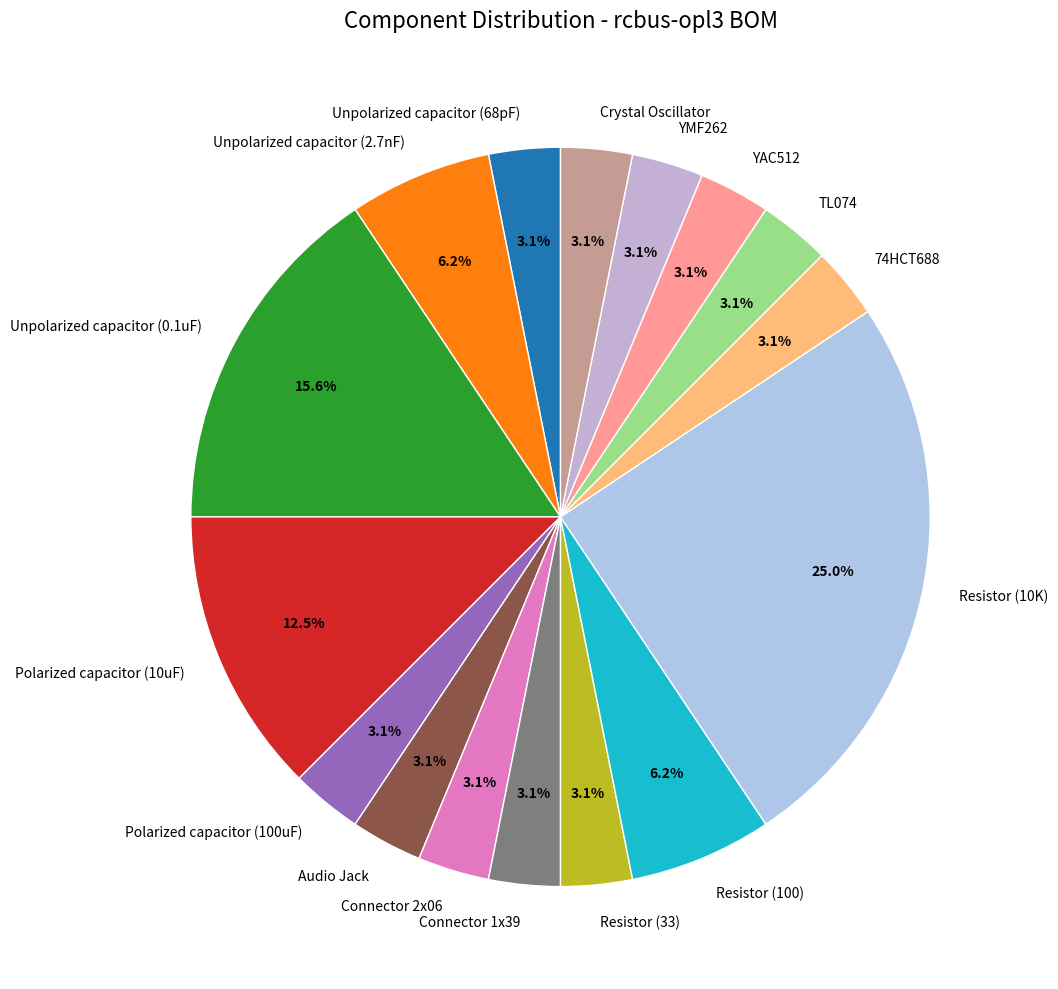

Does Crystal Oscillator represent more than half of the total?

No